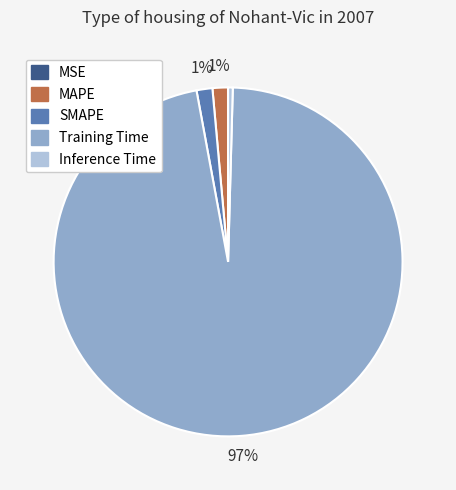

True or false: Inference Time accounts for 7% of the total.

False